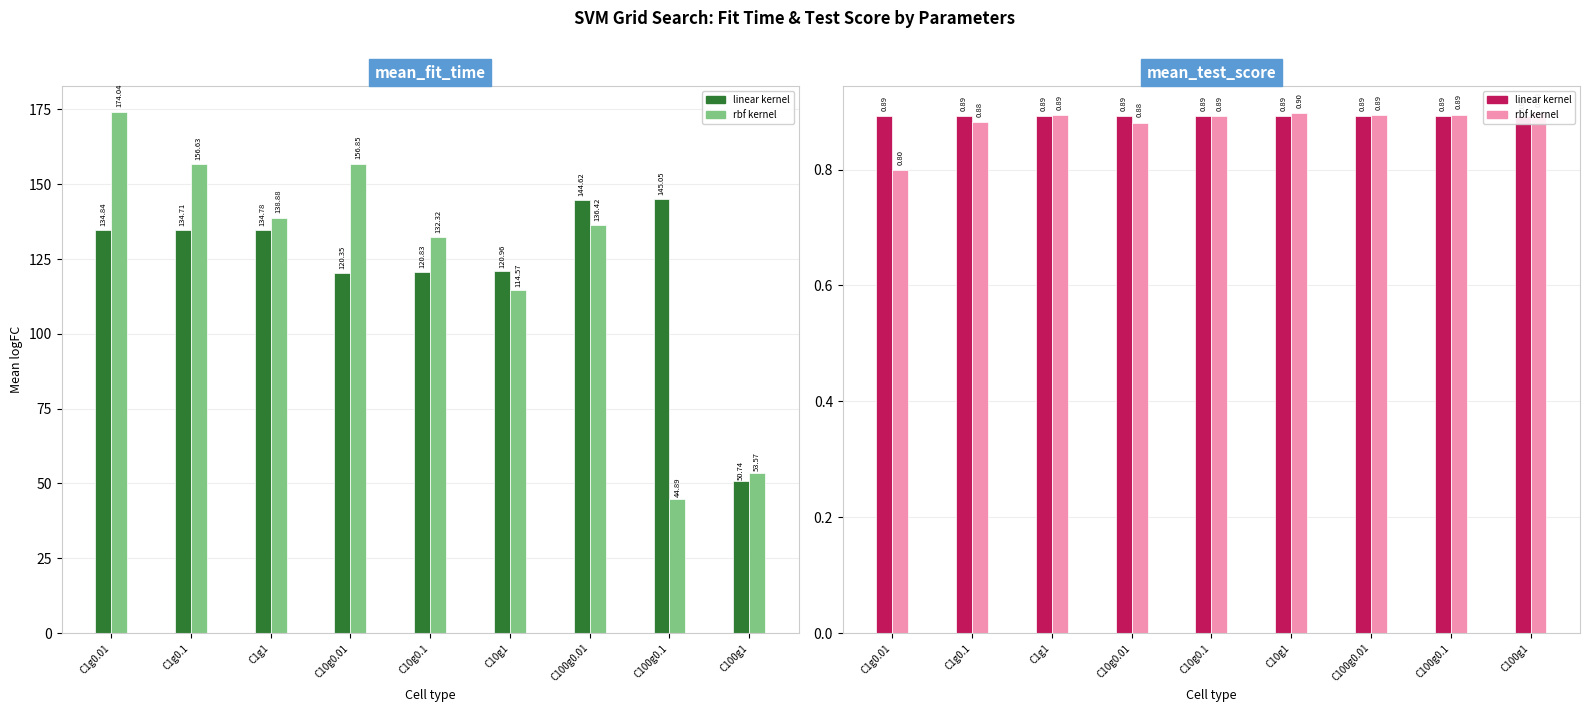

How many bars are there in each group?

2